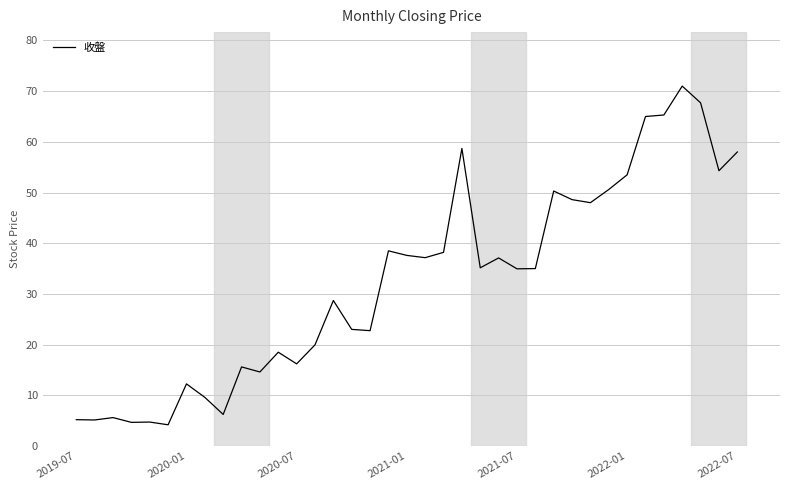

What is the minimum value shown in the chart?

4.2